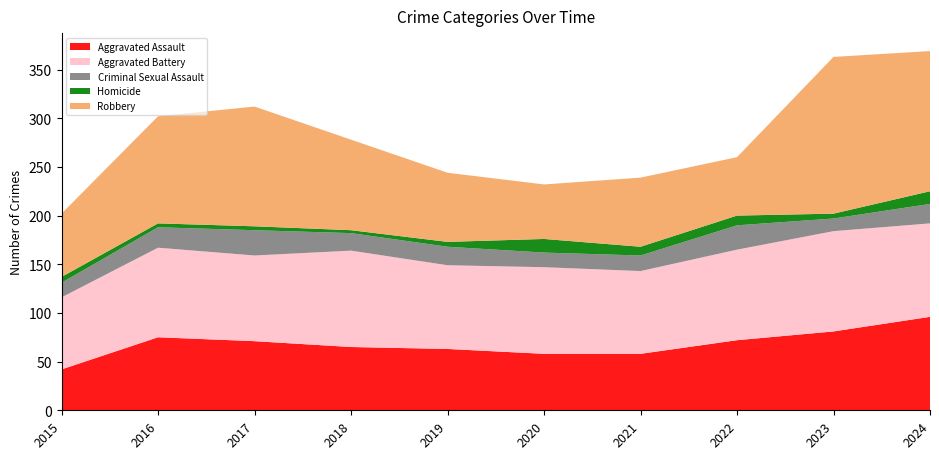

Reading left to right, extract all data points from this chart.

Aggravated Assault: 2015=42	2016=75	2017=71	2018=65	2019=63	2020=58	2021=58	2022=72	2023=81	2024=96
Aggravated Battery: 2015=74	2016=92	2017=88	2018=99	2019=86	2020=89	2021=85	2022=93	2023=103	2024=96
Criminal Sexual Assault: 2015=15	2016=21	2017=26	2018=18	2019=19	2020=15	2021=16	2022=25	2023=13	2024=20
Homicide: 2015=6	2016=4	2017=4	2018=3	2019=5	2020=14	2021=9	2022=10	2023=5	2024=13
Robbery: 2015=65	2016=110	2017=123	2018=93	2019=71	2020=56	2021=71	2022=60	2023=161	2024=144